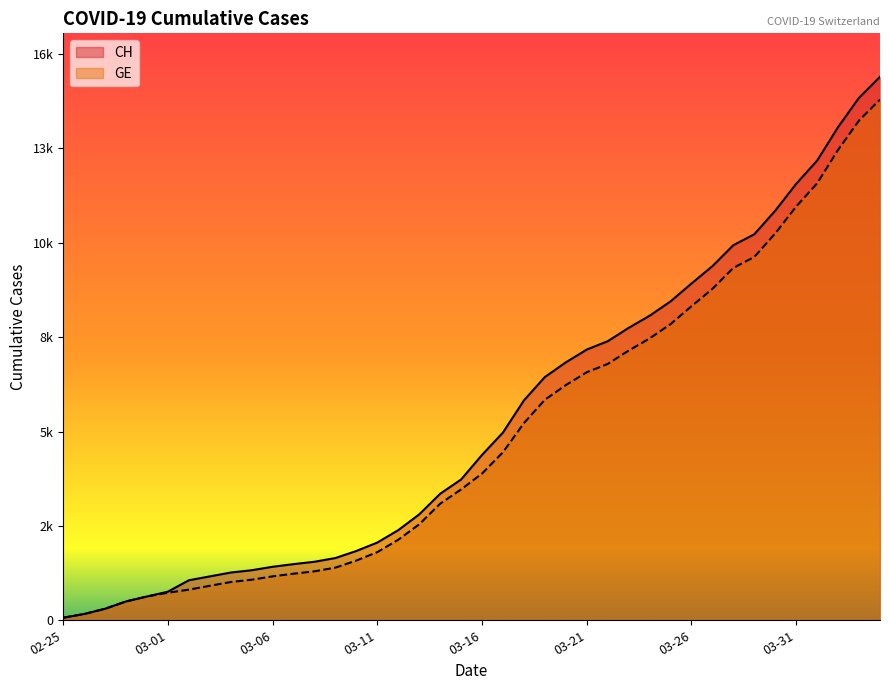

What is the sum of the CH values at 13 and 8?

3108